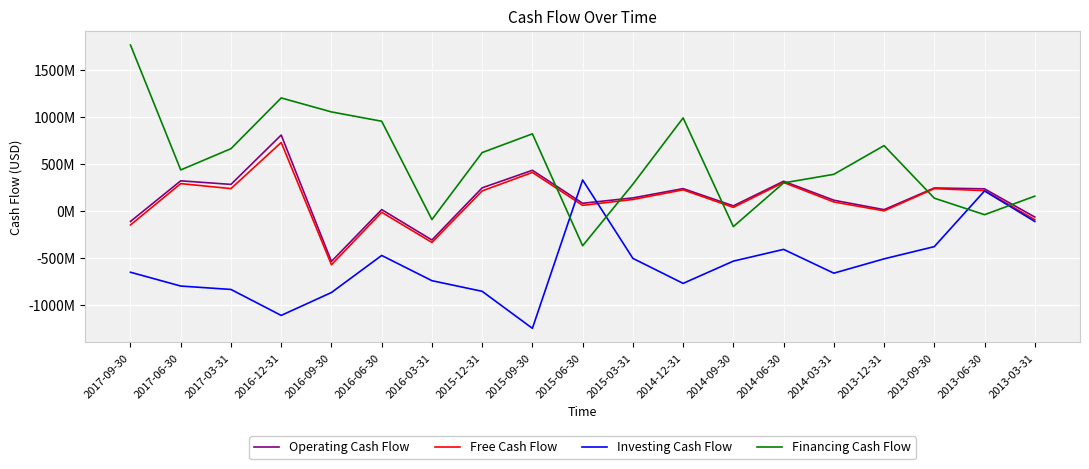

Which series has the widest spread of values?

Financing Cash Flow